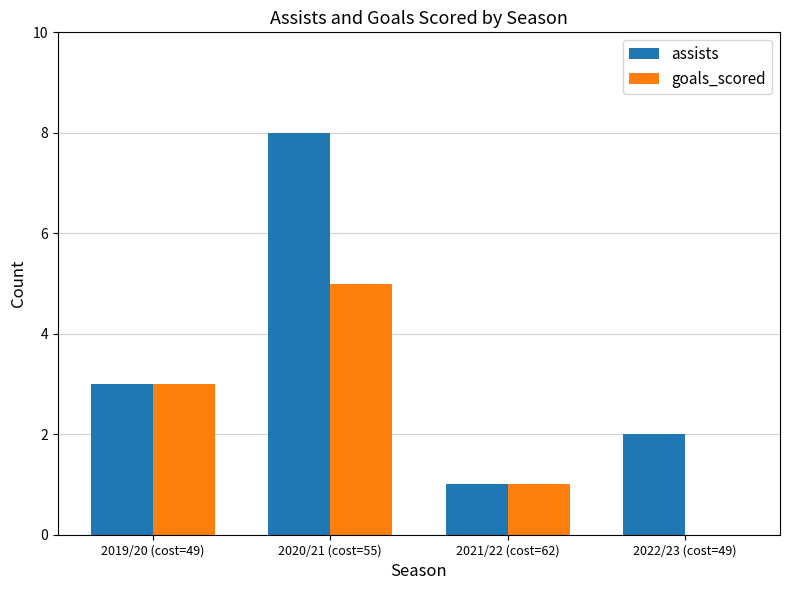

What is the sum of all assists values?

14